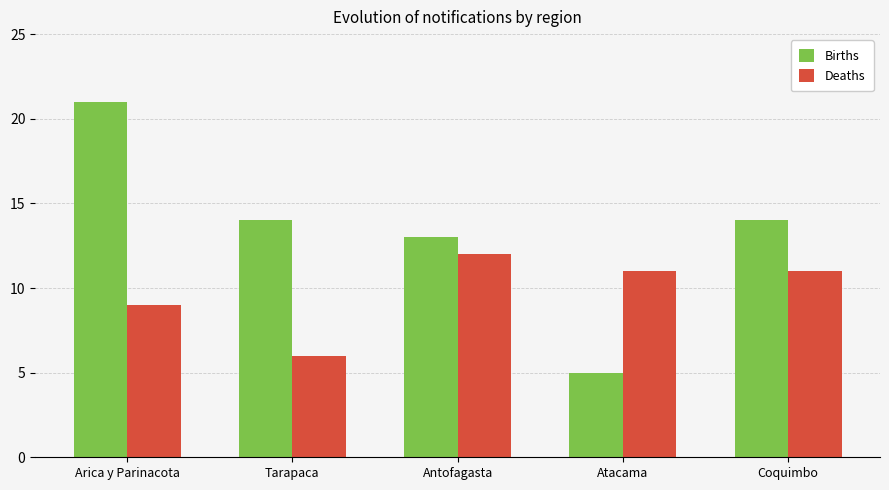

What is the label of the 3rd bar from the left?

Antofagasta